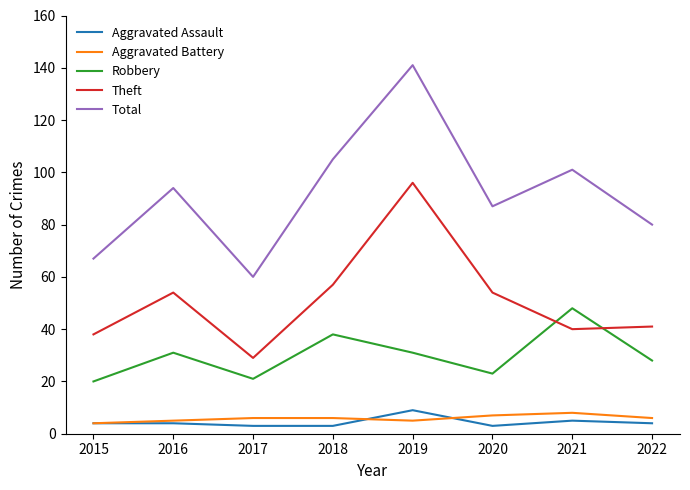

True or false: Aggravated Battery has a value of 7 at 2020.

True